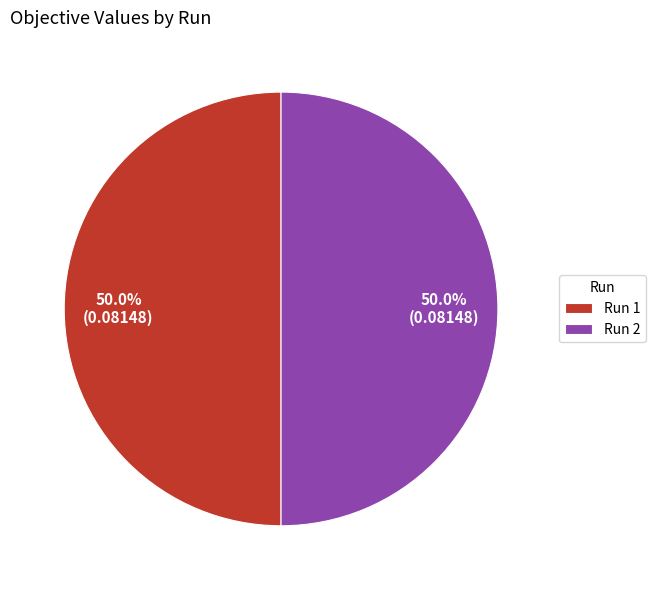

To the nearest percent, what percentage of the pie is Run 2?

50%